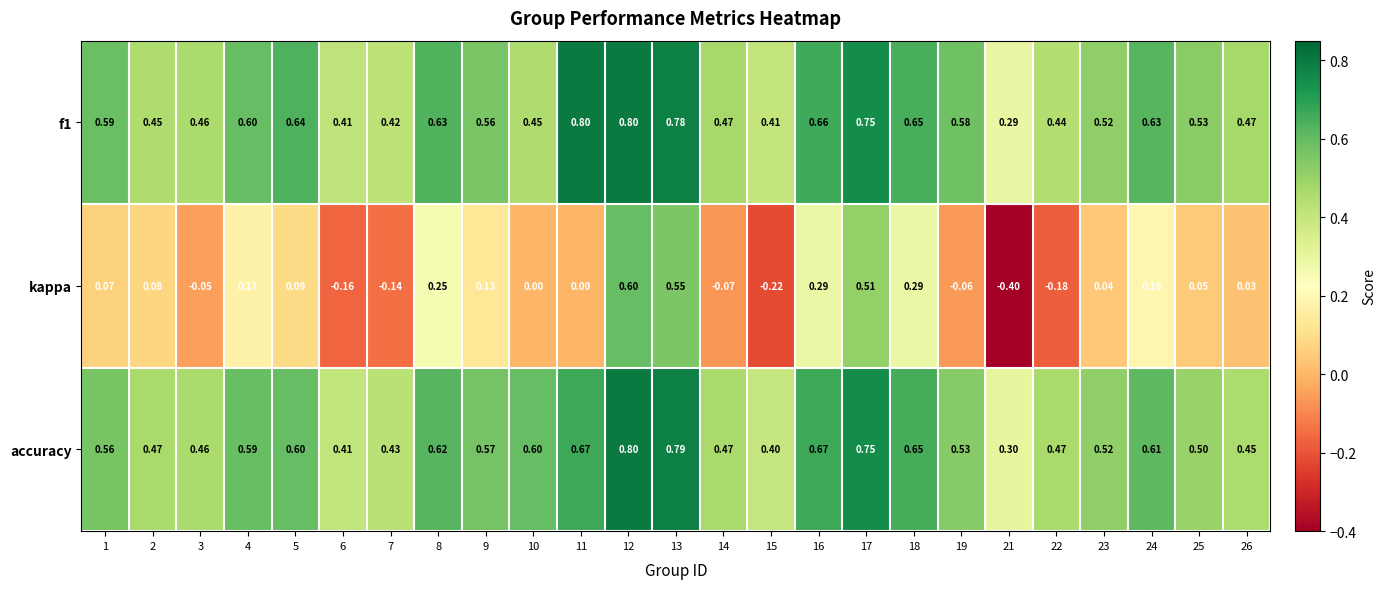

What is the minimum value shown in the chart?

-0.4